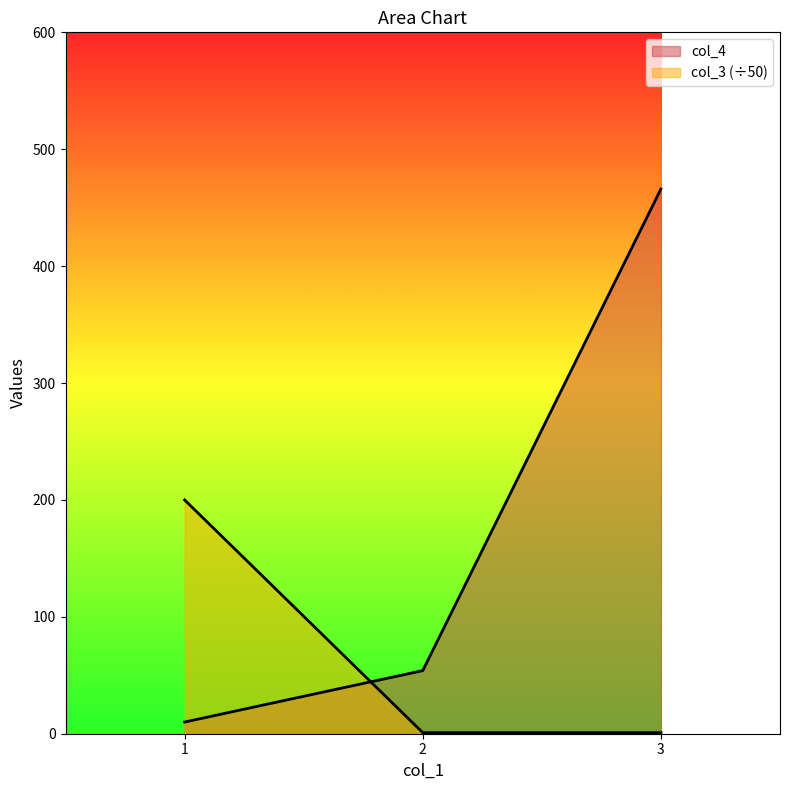

The value of col_4 at 1 is 10.0. True or false?

True